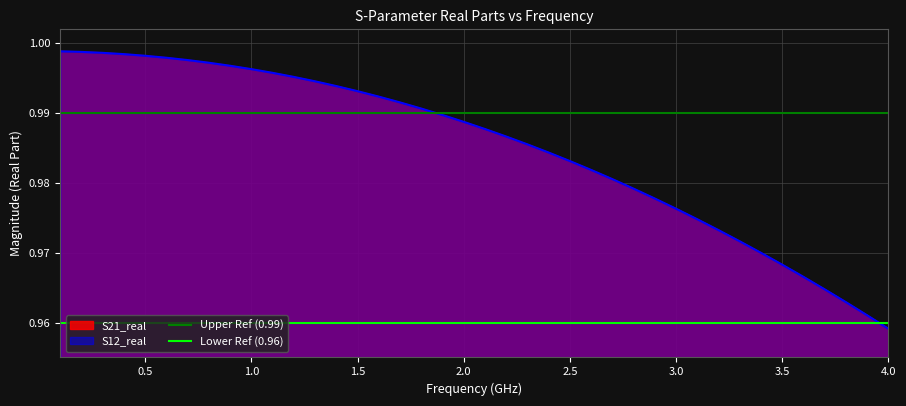

How many lines are shown in the chart?

2